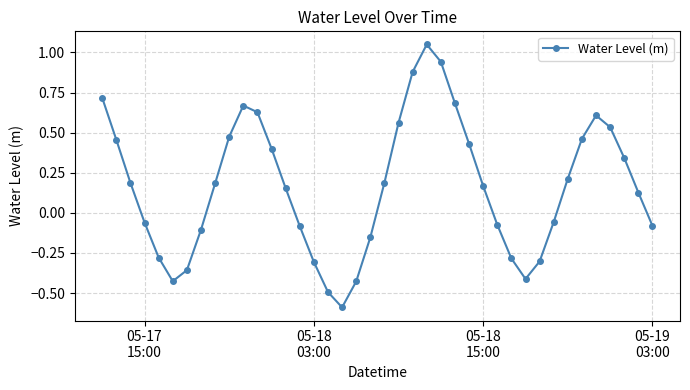

How many points are higher than both their immediate neighbors (excluding endpoints)?

3